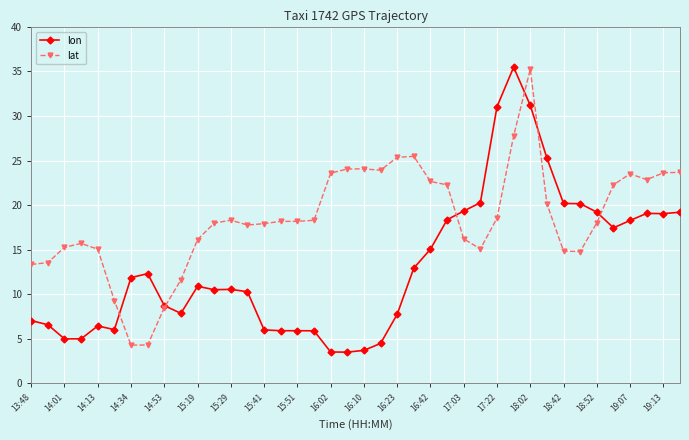

What is the value of the lat point at the 21st from the left?

24.1